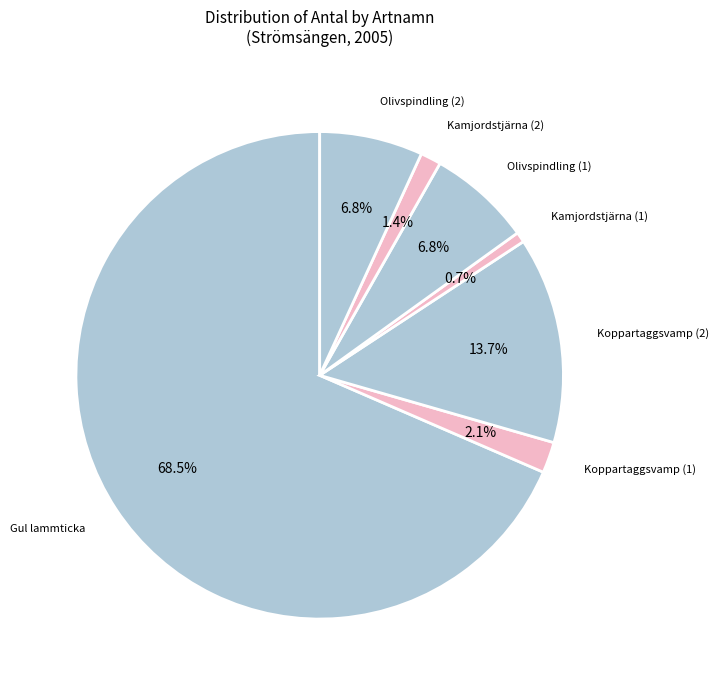

Combined, what portion of the pie is Gul lammticka and Olivspindling (2)?

75.3%